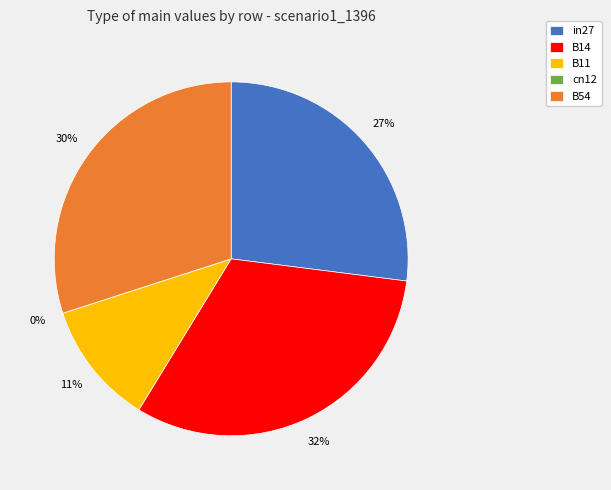

What is the smallest slice in the pie chart?

cn12